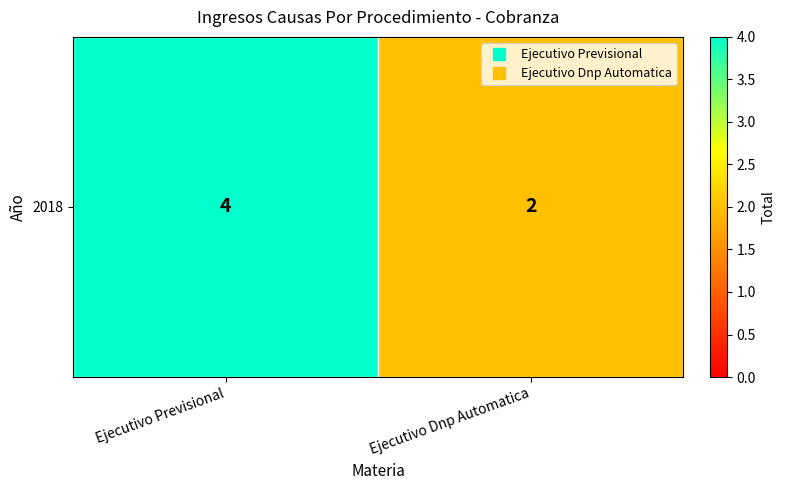

List the labels in order of value, smallest first.

Ejecutivo Dnp Automatica, Ejecutivo Previsional